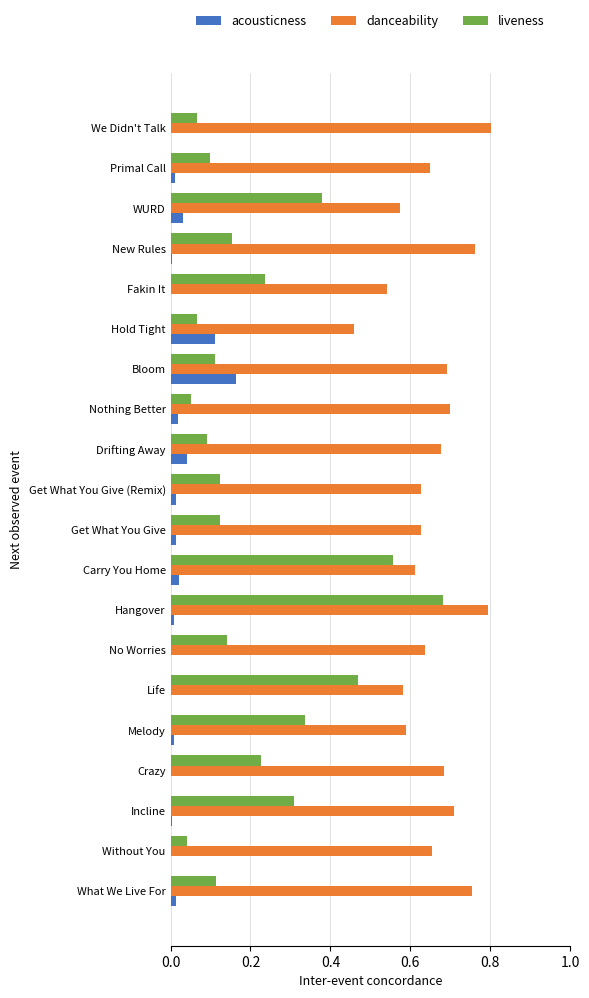

At which category is the sum across all series the highest?

Hangover